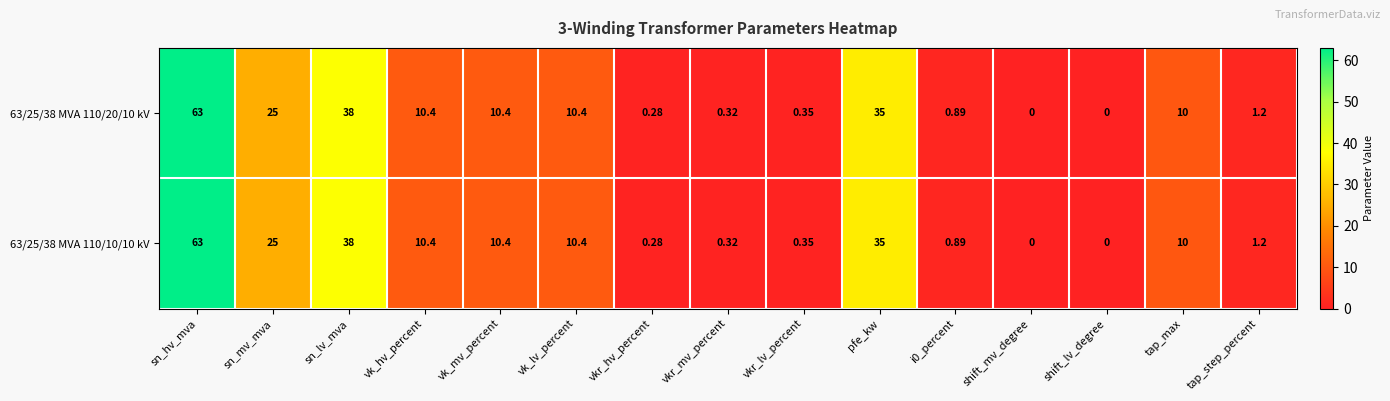

Which category has the highest value across all series?

sn_hv_mva